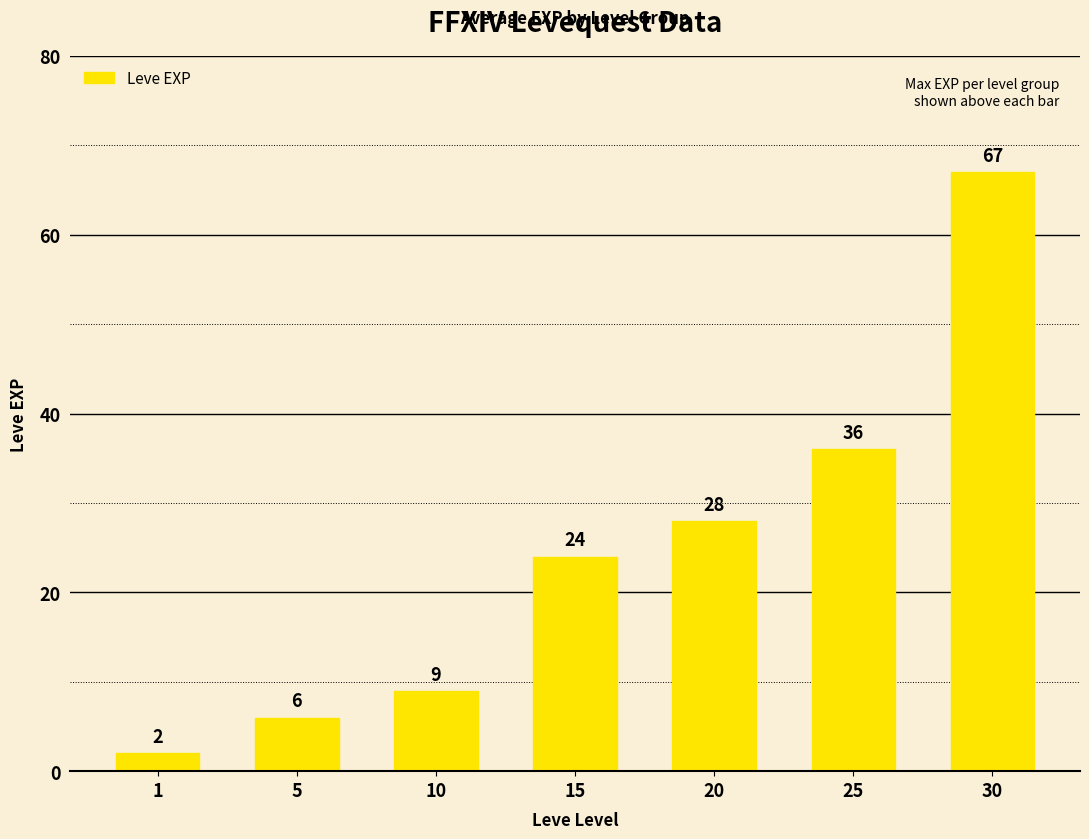

At which label is the value closest to 34?

25